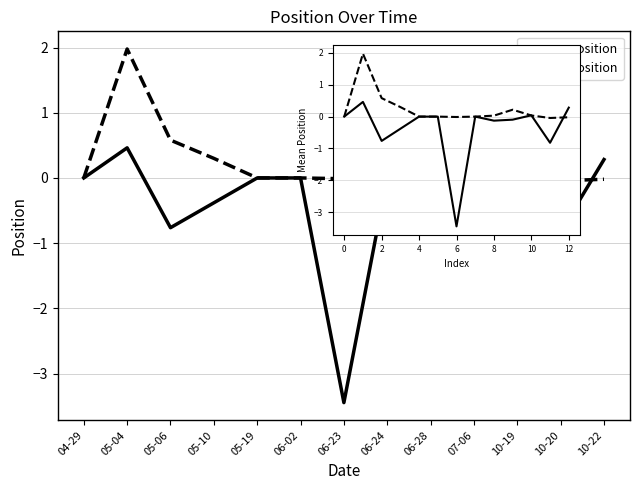

What position from the left is 06-02?

6